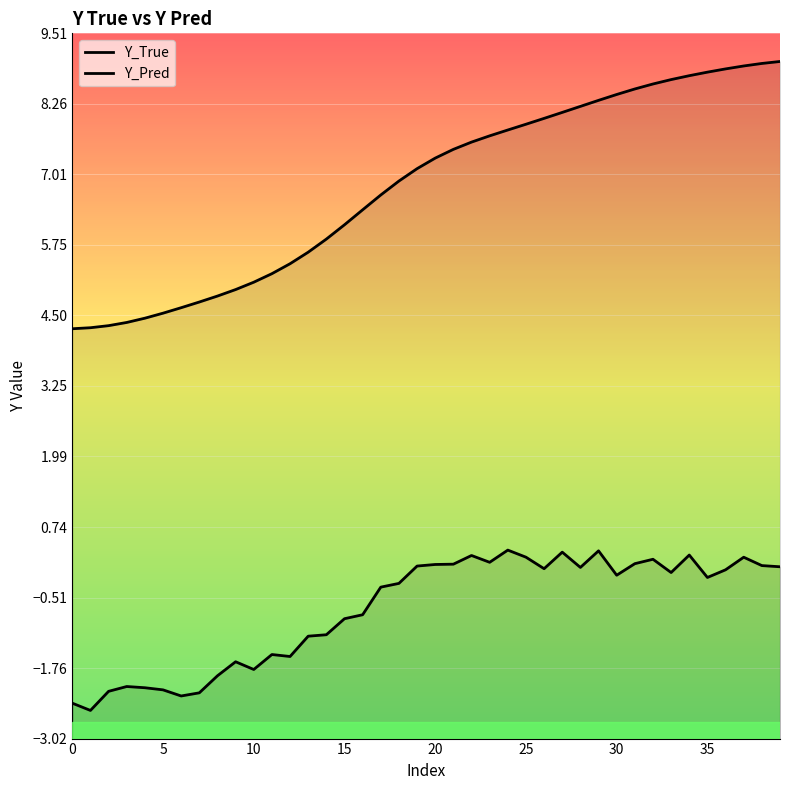

How many positive values does the Y_Pred series have?

17